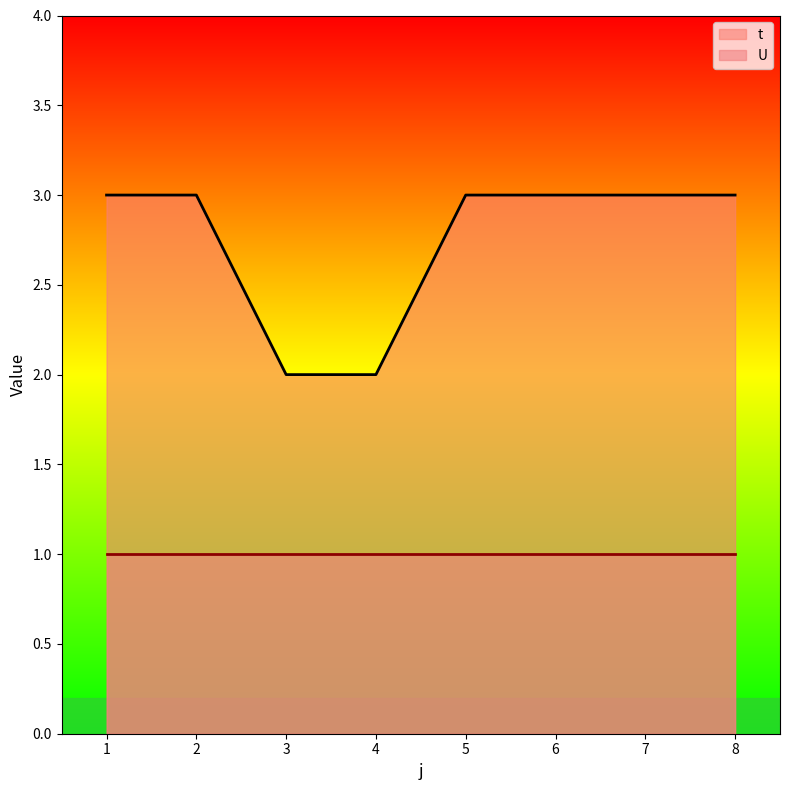

What is the sum of the values at 2 and 1?

6